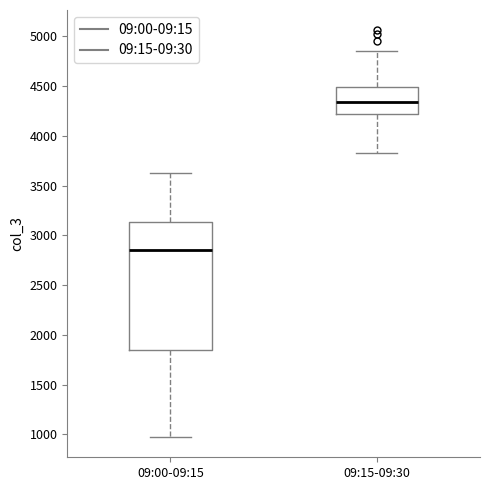

Comparing the boxes themselves (not the whiskers), which one is the tallest?

09:00-09:15